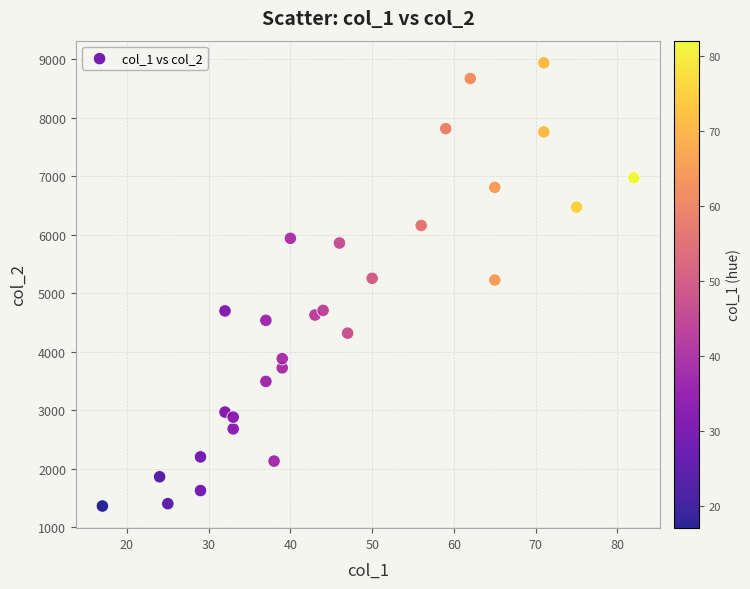

What is the range of Y values (max minus min)?

7576